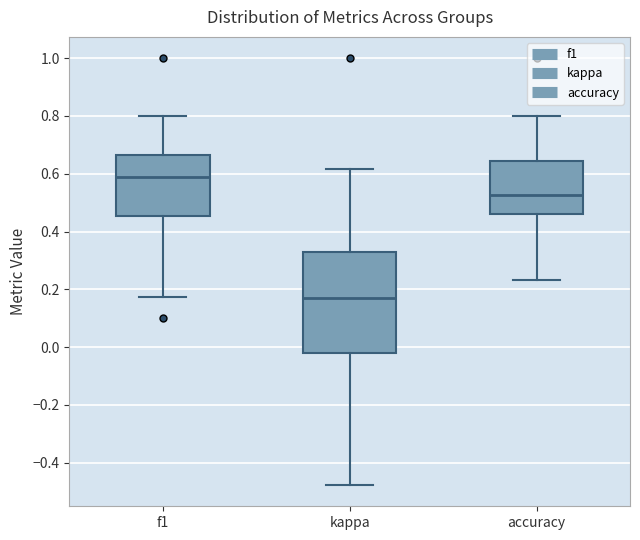

Reading left to right, read every box against the y-axis: the position of its median line, the range the box covers, and the ends of its whiskers. The values are not printed on the chart, so give them approximately, as read against the axis.

f1: median 0.58, box 0.46 to 0.66, whiskers 0.18 to 0.80
kappa: median 0.16, box -0.02 to 0.34, whiskers -0.48 to 0.62
accuracy: median 0.52, box 0.46 to 0.64, whiskers 0.24 to 0.80